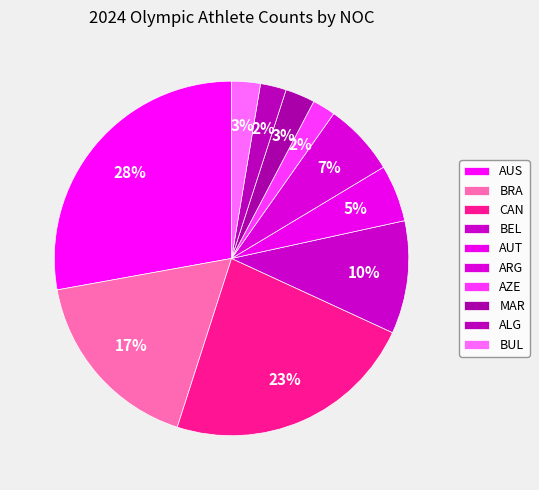

Between AZE and ARG, which is larger?

ARG